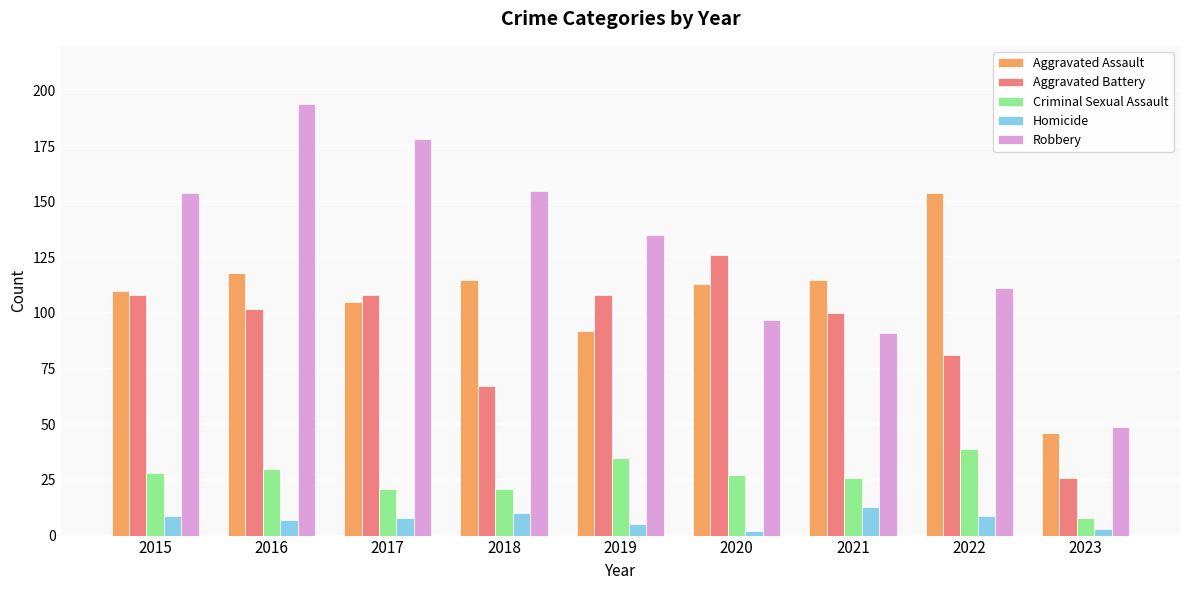

Does the chart contain stacked bars?

No